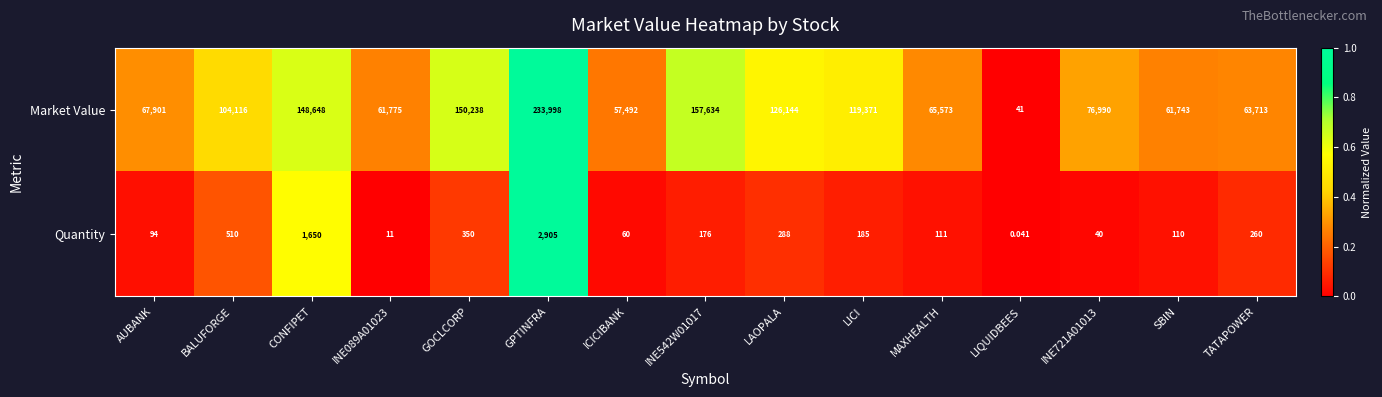

Is the value of Quantity at ICICIBANK greater than the value of Market Value at LAOPALA?

No